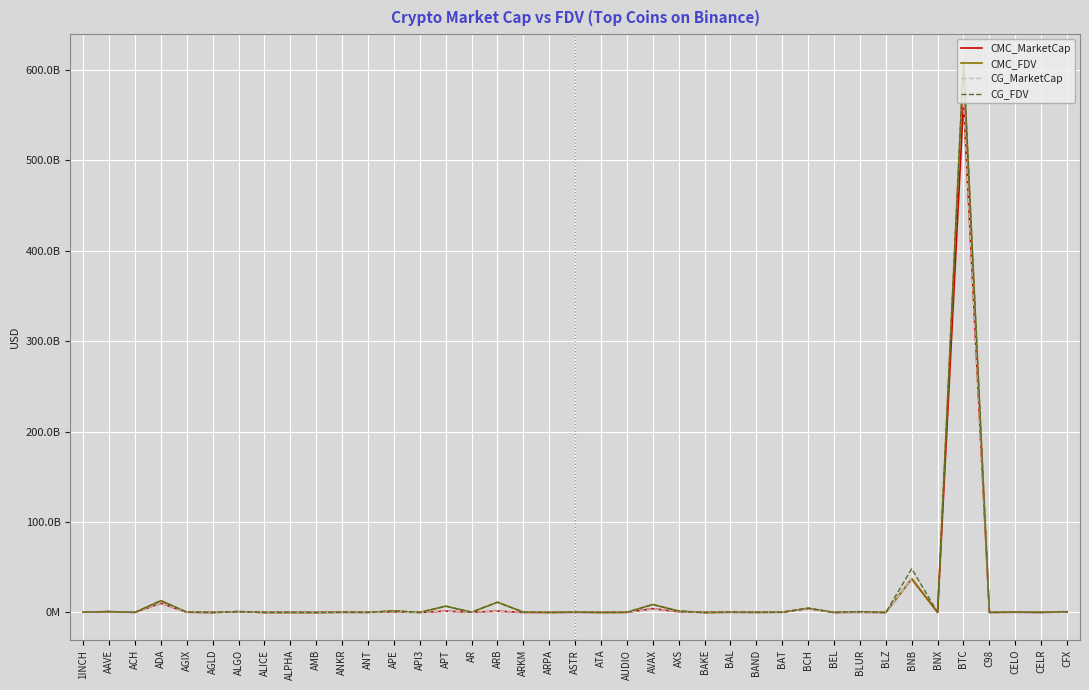

What is the label of the 14th point from the right?

BAL